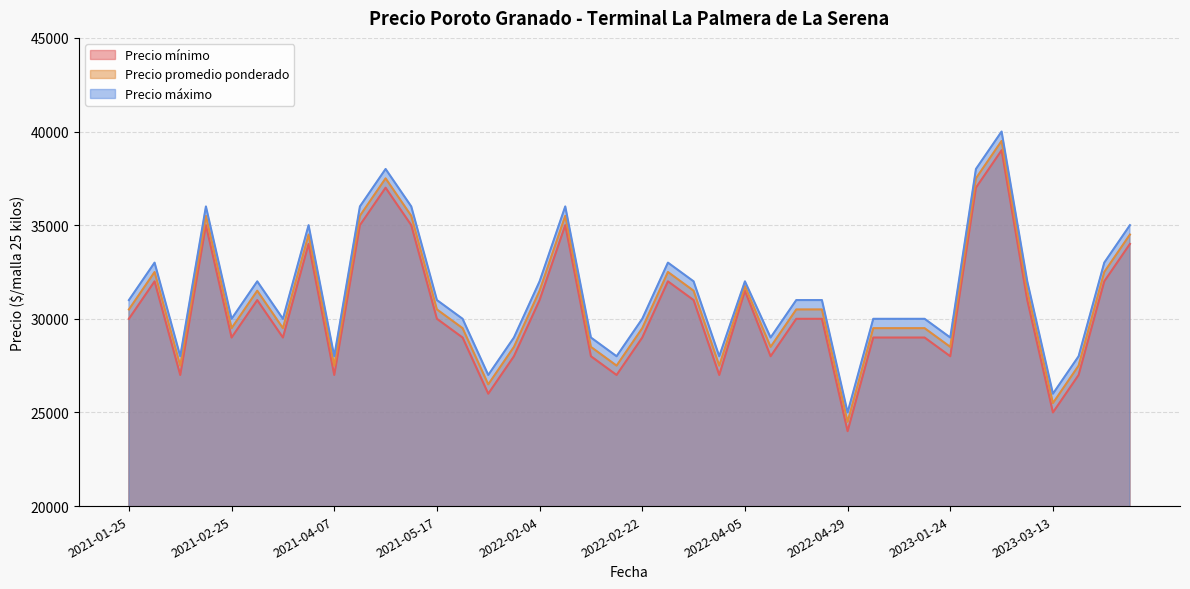

At which category is the sum across all series the highest?

2023-02-08